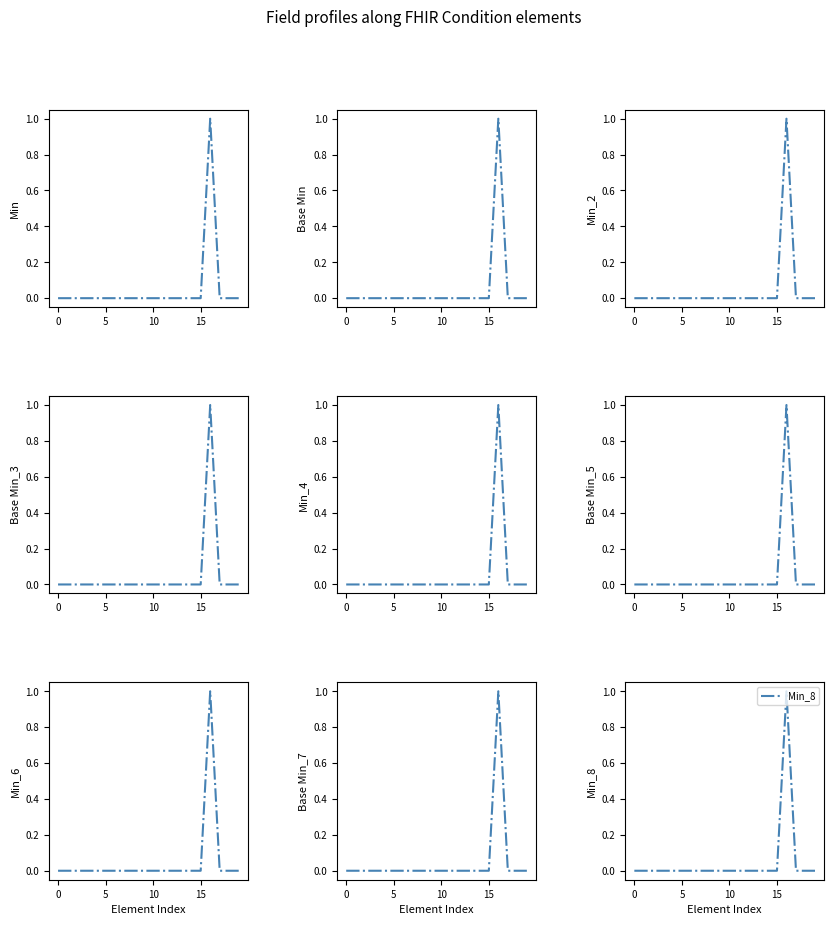

True or false: Base Min has a value of 0 at Condition.meta.

True